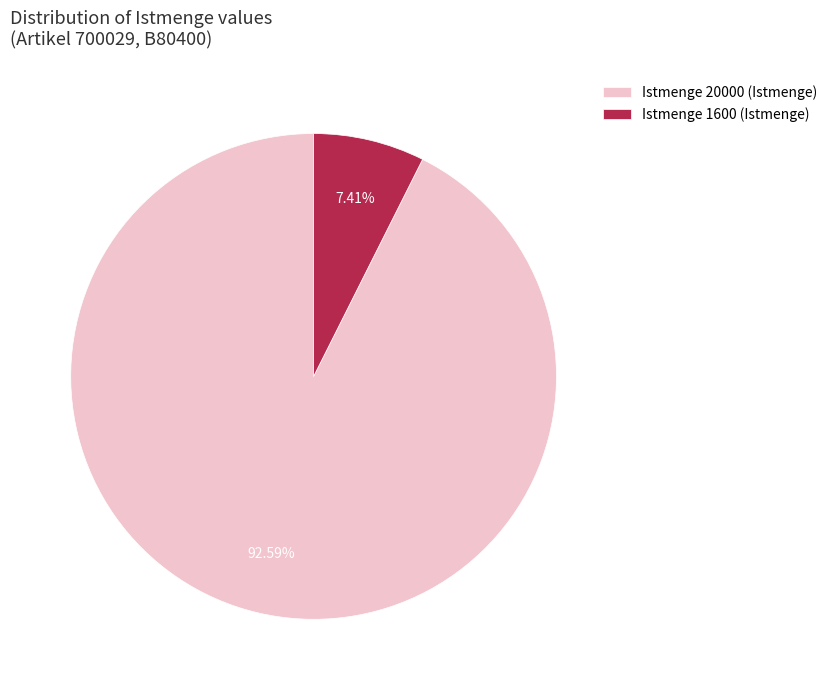

To the nearest percent, what is the average slice percentage?

50%